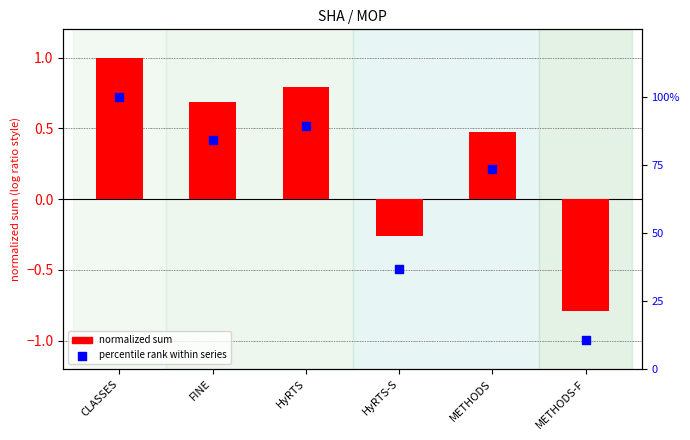

Which series reaches the maximum Y coordinate?

percentile rank within series